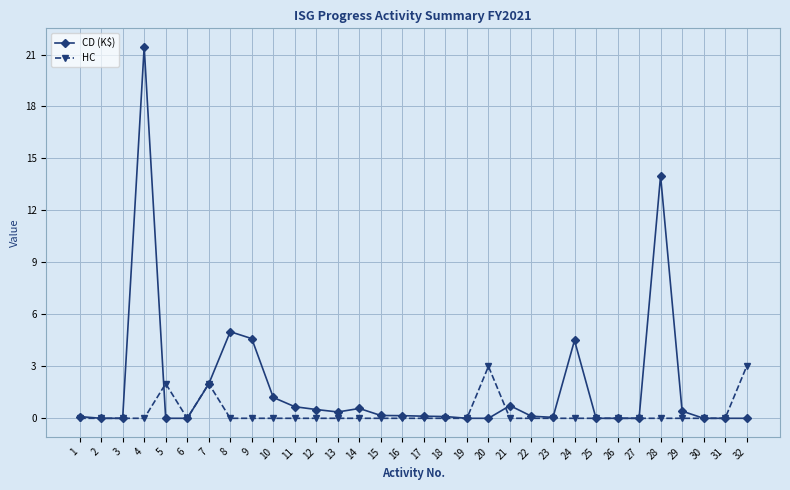

Is it true that HC equals 1.4 at 21?

False